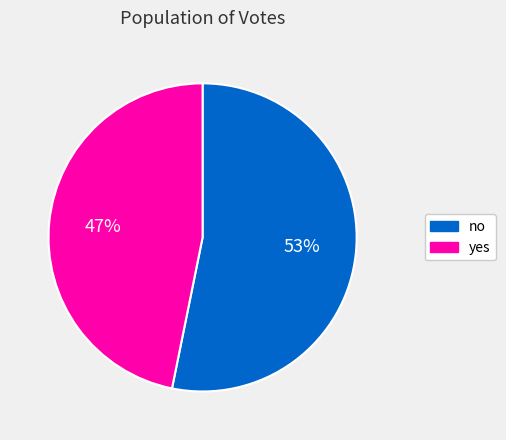

Does yes represent more than half of the total?

No